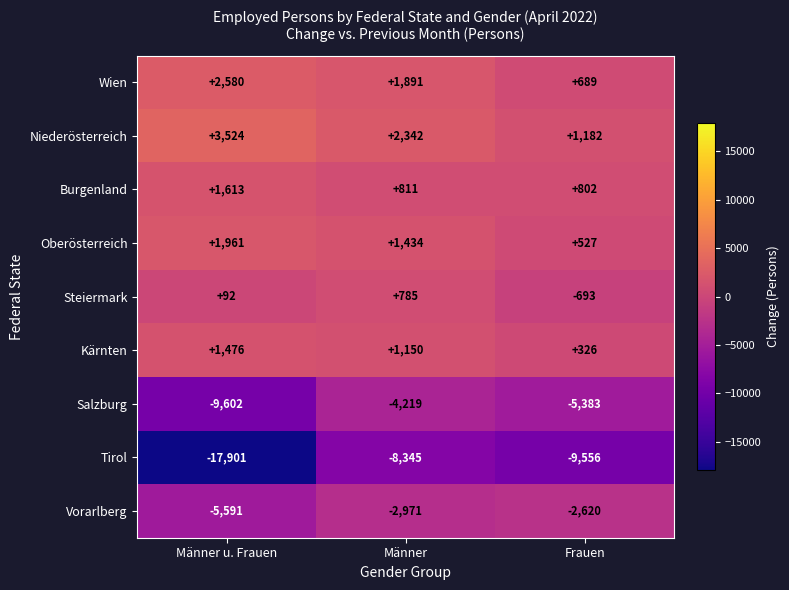

Rank the series by their maximum value, from lowest to highest.

Tirol, Salzburg, Vorarlberg, Steiermark, Kärnten, Burgenland, Oberösterreich, Wien, Niederösterreich